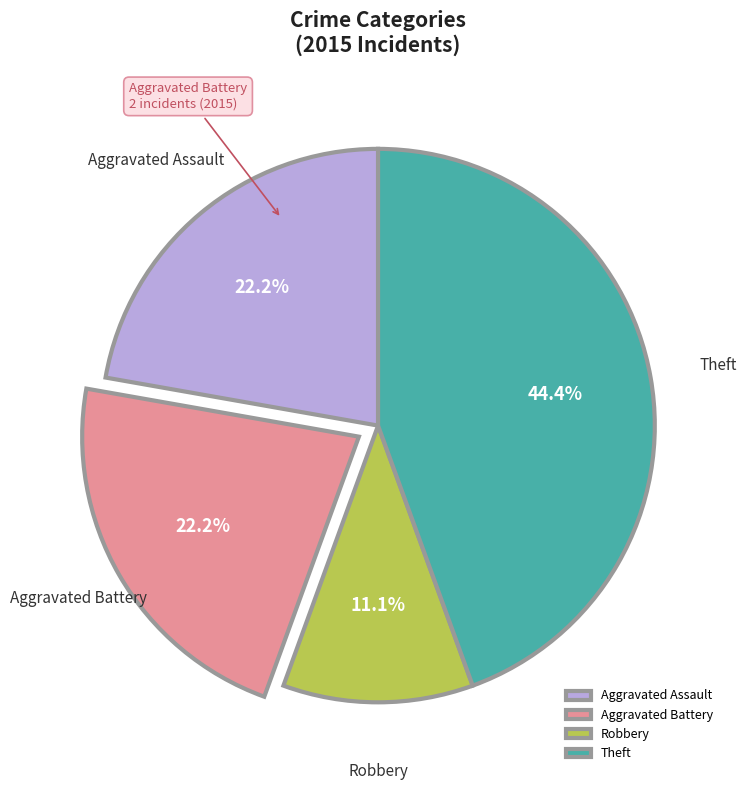

Is there any slice that represents more than half of the pie?

No